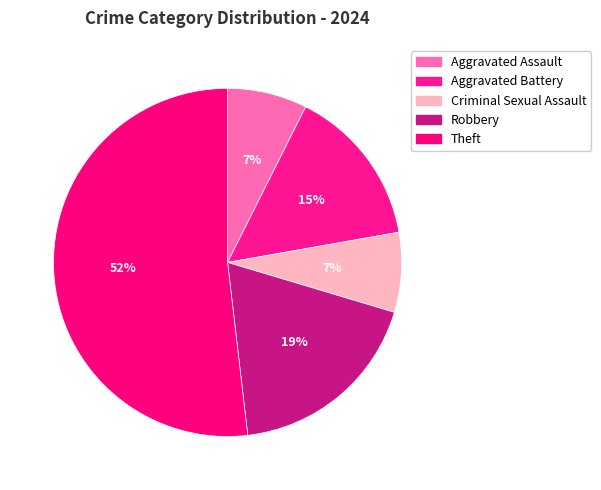

Is it true that Criminal Sexual Assault is 7% of the pie?

True